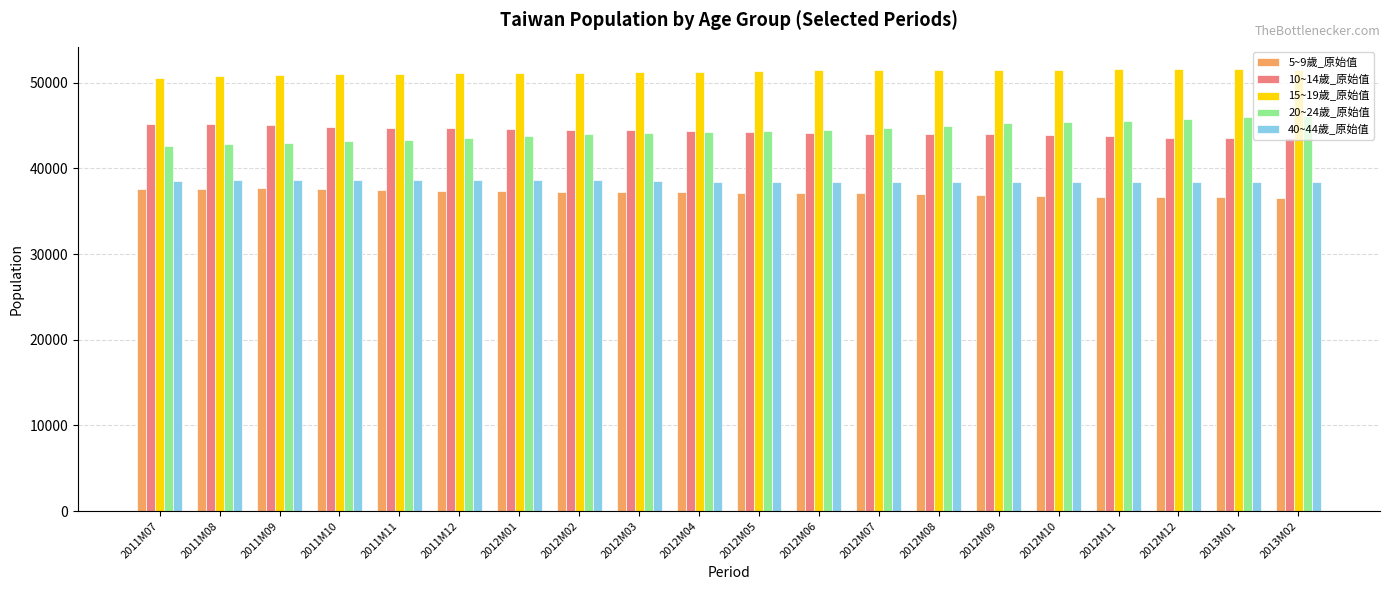

Count the number of data series in this chart.

5